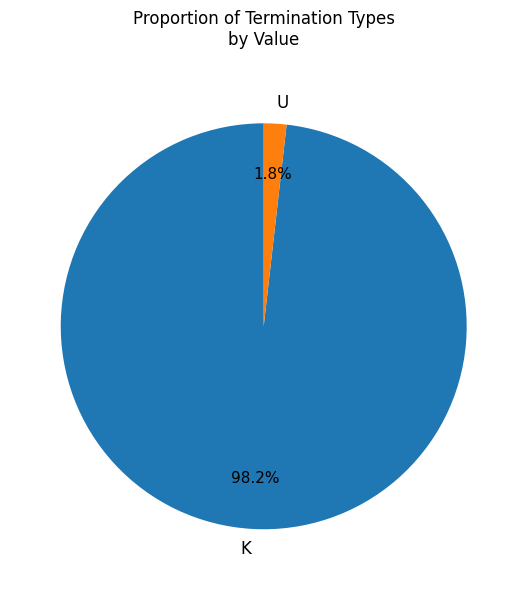

Which category has the biggest portion of the pie?

K